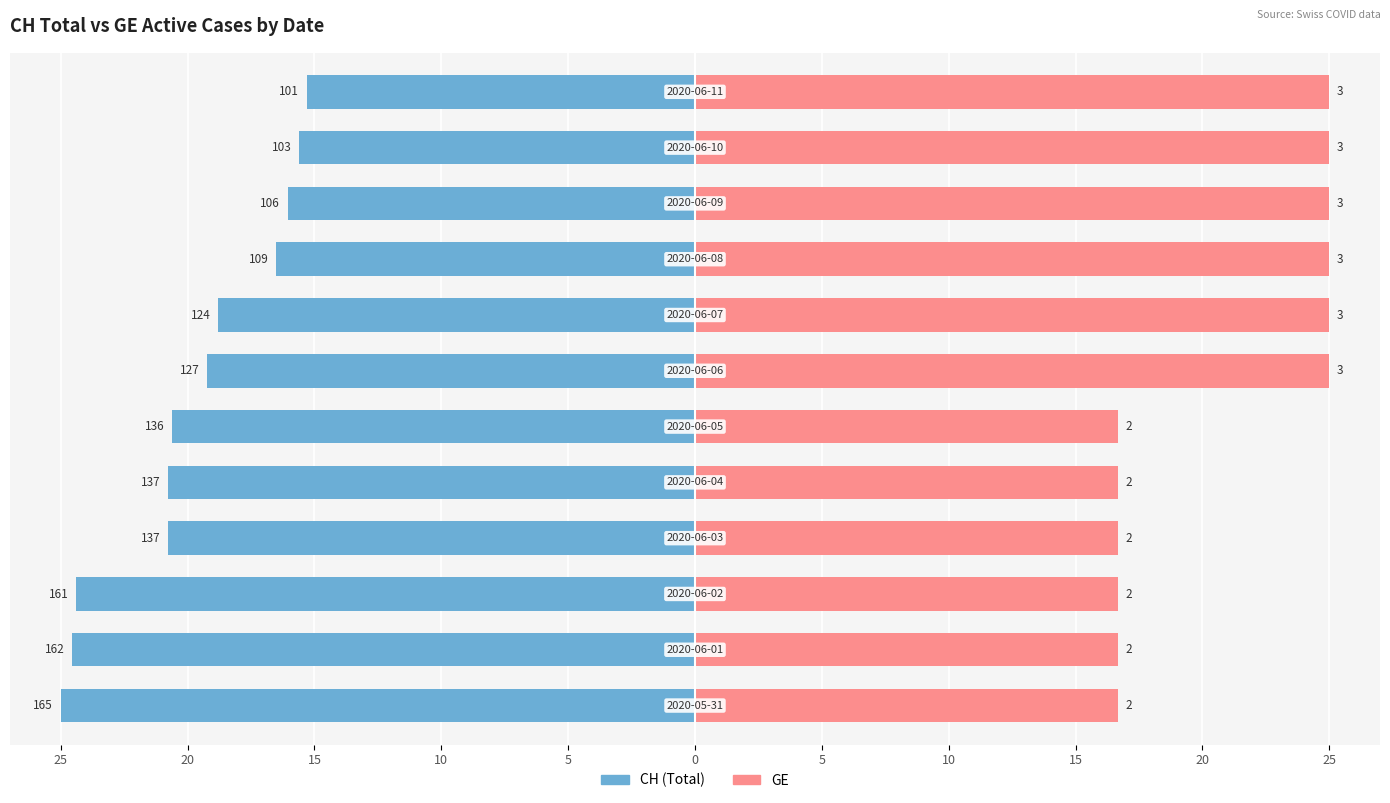

Between 25 and 25, which series saw the biggest shift?

CH (Total)